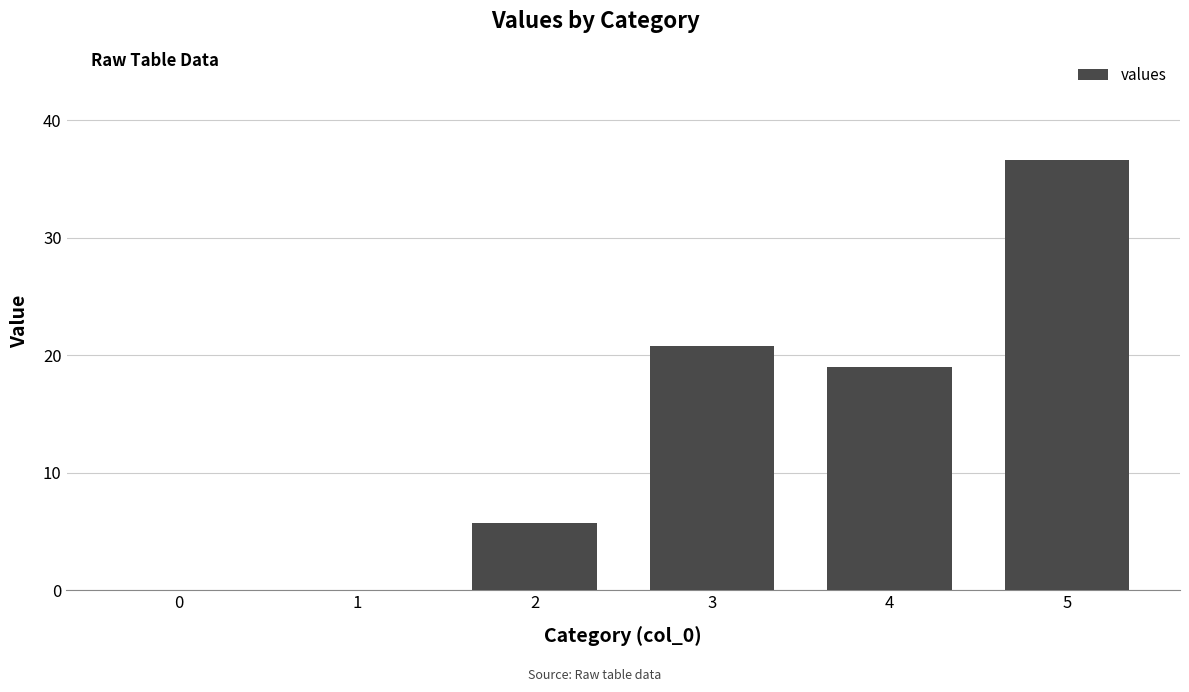

What is the sum of all values?

82.2